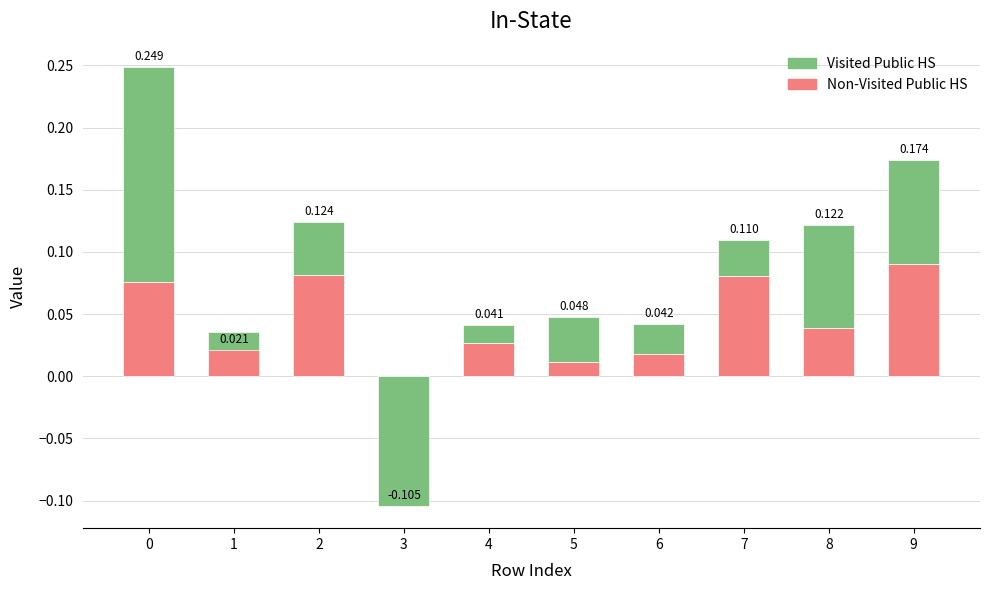

What value does the Visited Public HS series have at 8?

0.1